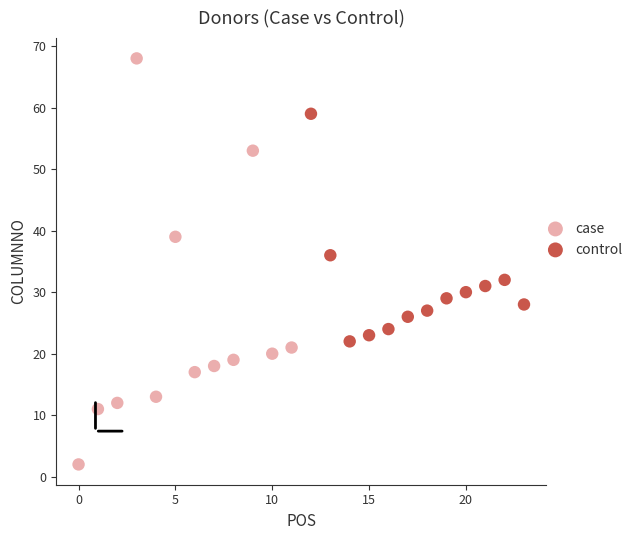

Which series reaches the minimum Y coordinate?

case